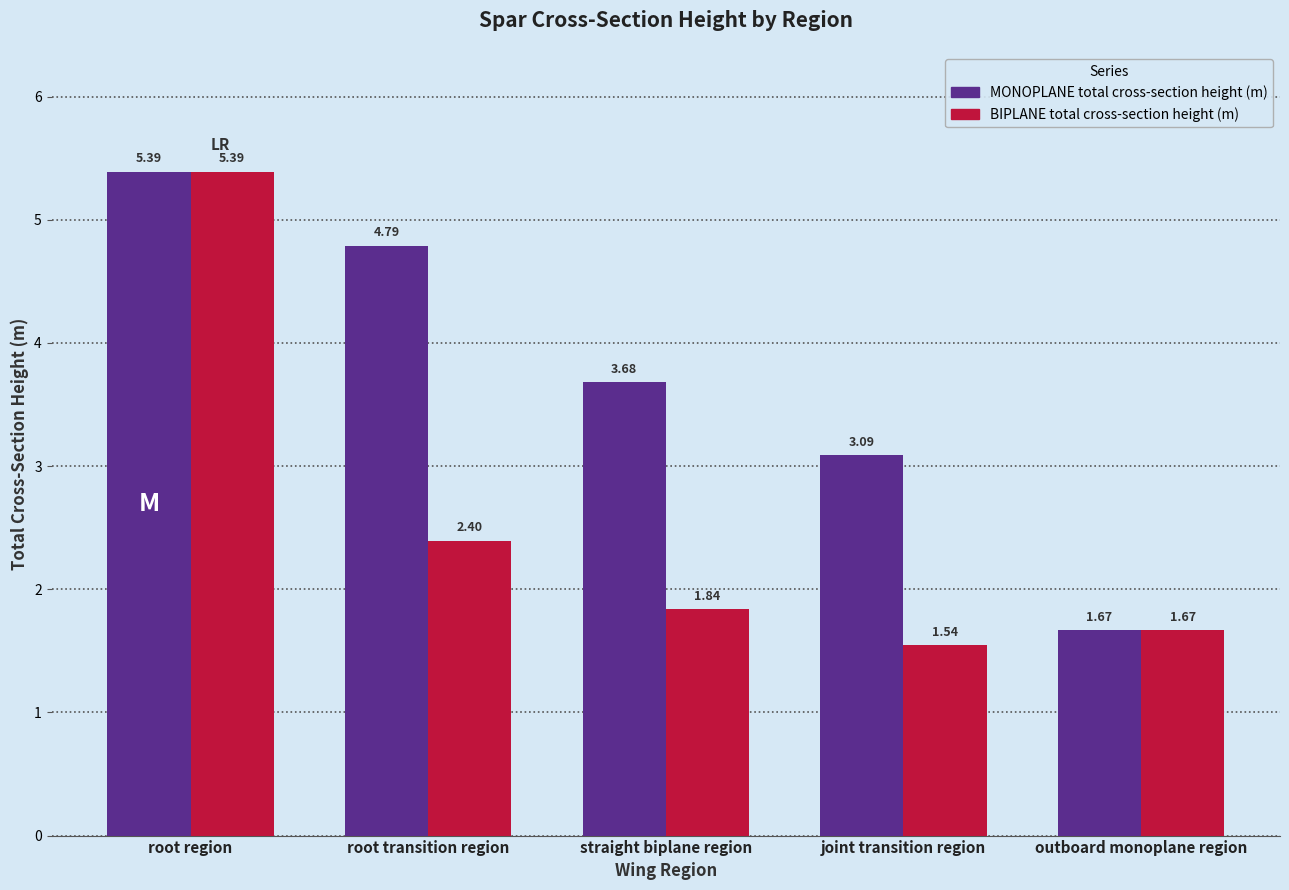

The value of MONOPLANE total cross-section height (m) at outboard monoplane region is 0.8. True or false?

False